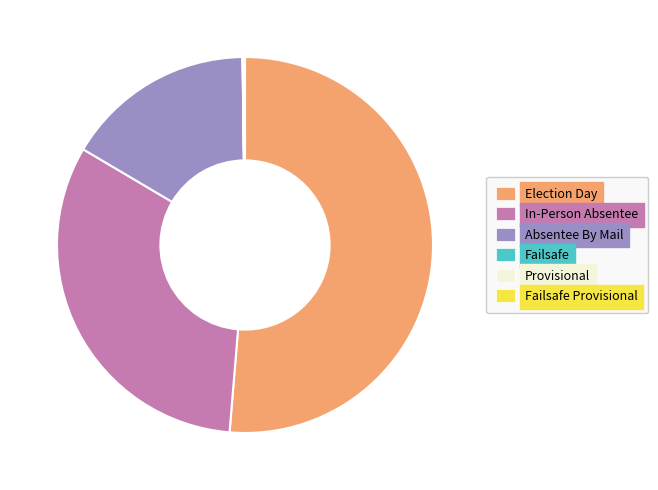

What is the largest slice in the pie chart?

Election Day